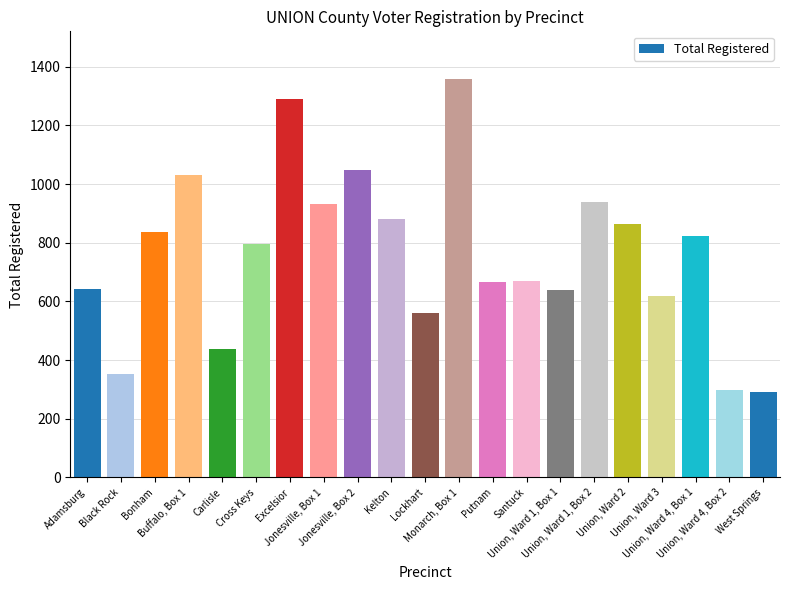

List the labels in order of value, largest first.

Monarch, Box 1, Excelsior, Jonesville, Box 2, Buffalo, Box 1, Union, Ward 1, Box 2, Jonesville, Box 1, Kelton, Union, Ward 2, Bonham, Union, Ward 4, Box 1, Cross Keys, Santuck, Putnam, Adamsburg, Union, Ward 1, Box 1, Union, Ward 3, Lockhart, Carlisle, Black Rock, Union, Ward 4, Box 2, West Springs